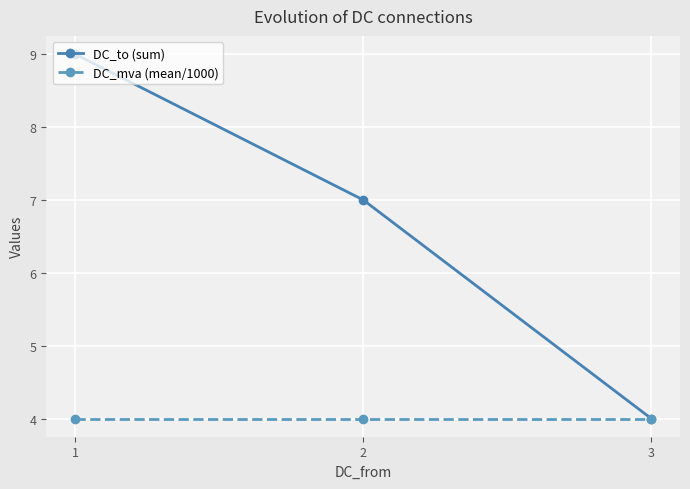

Reading left to right, extract all data points from this chart.

DC_to (sum): 1=9	2=7	3=4
DC_mva (mean/1000): 1=4	2=4	3=4